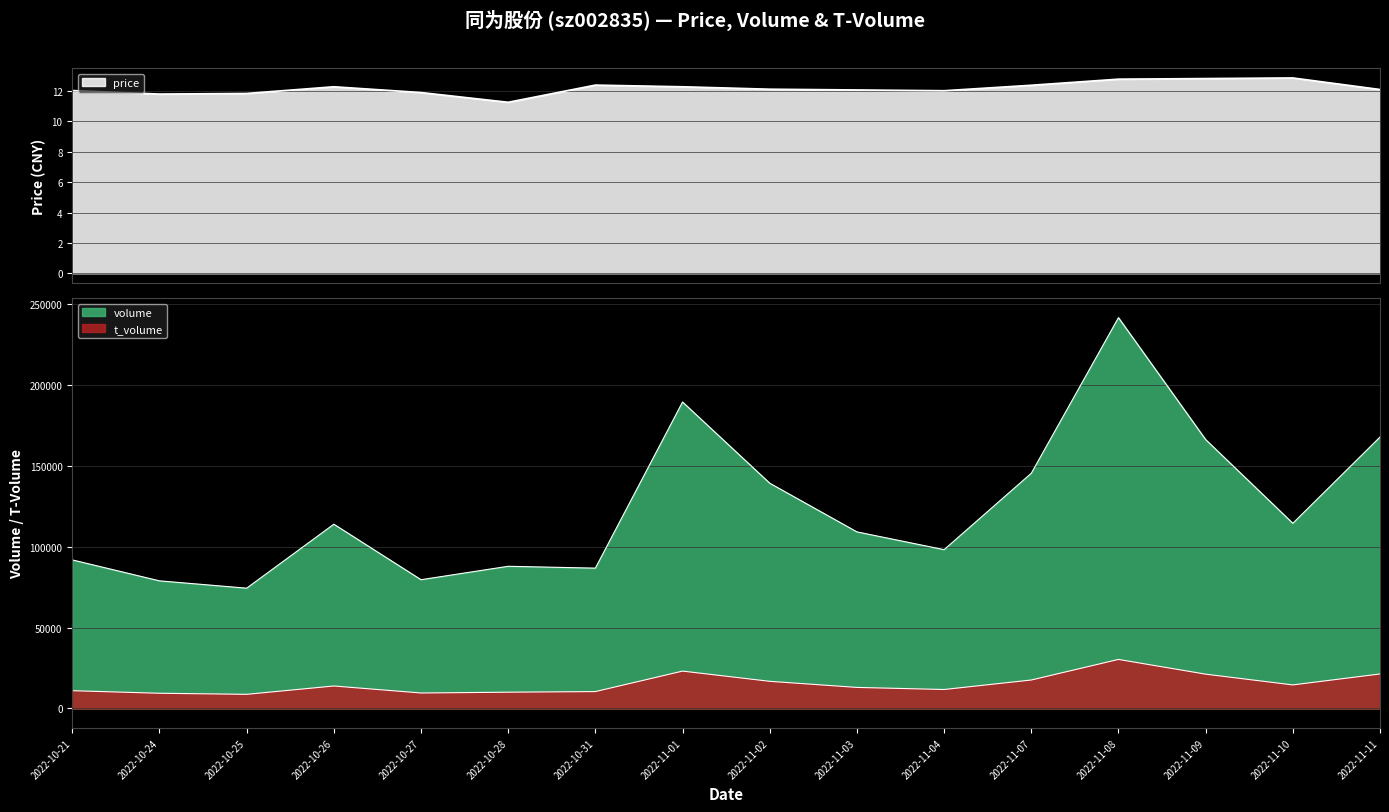

What is the label of the 12th point from the right?

2022-10-27